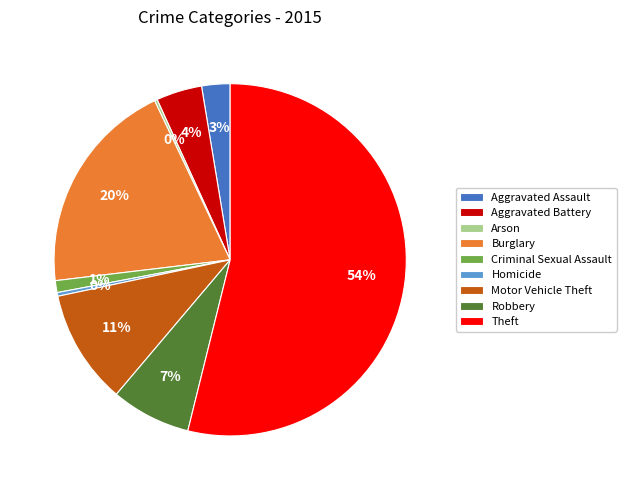

What is the largest slice in the pie chart?

Theft